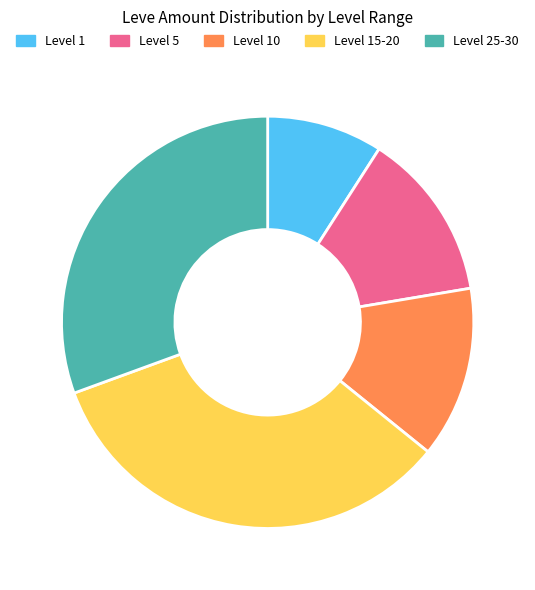

Is there a majority slice in this chart?

No